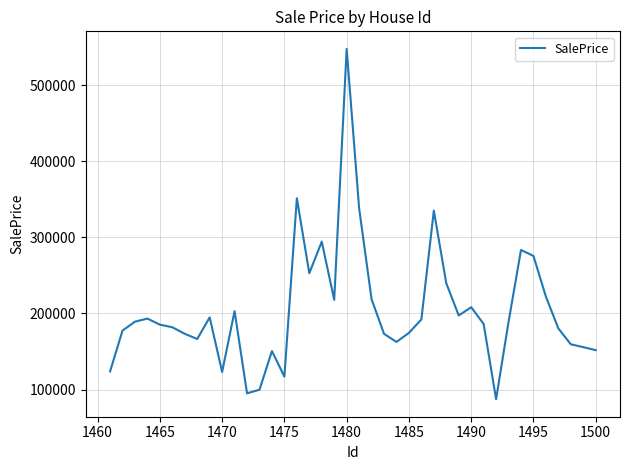

What is the difference between the maximum and minimum values?

460404.2